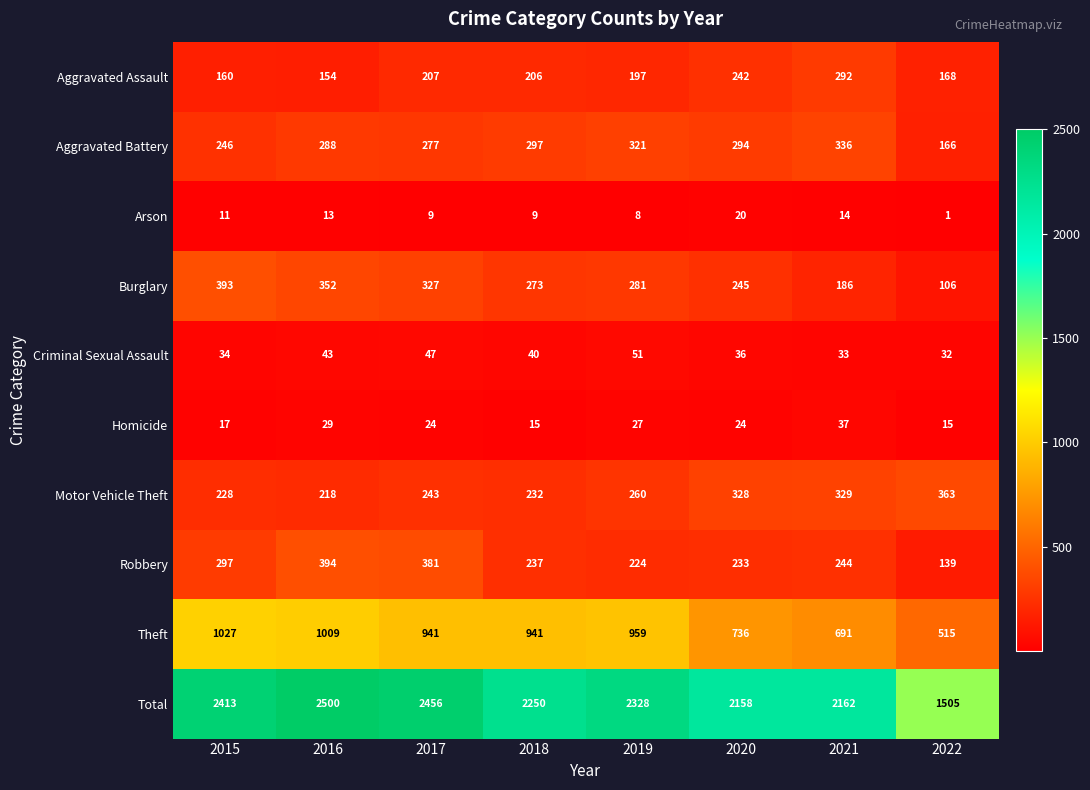

At 2020, list the series in order from smallest to largest.

Arson, Homicide, Criminal Sexual Assault, Robbery, Aggravated Assault, Burglary, Aggravated Battery, Motor Vehicle Theft, Theft, Total